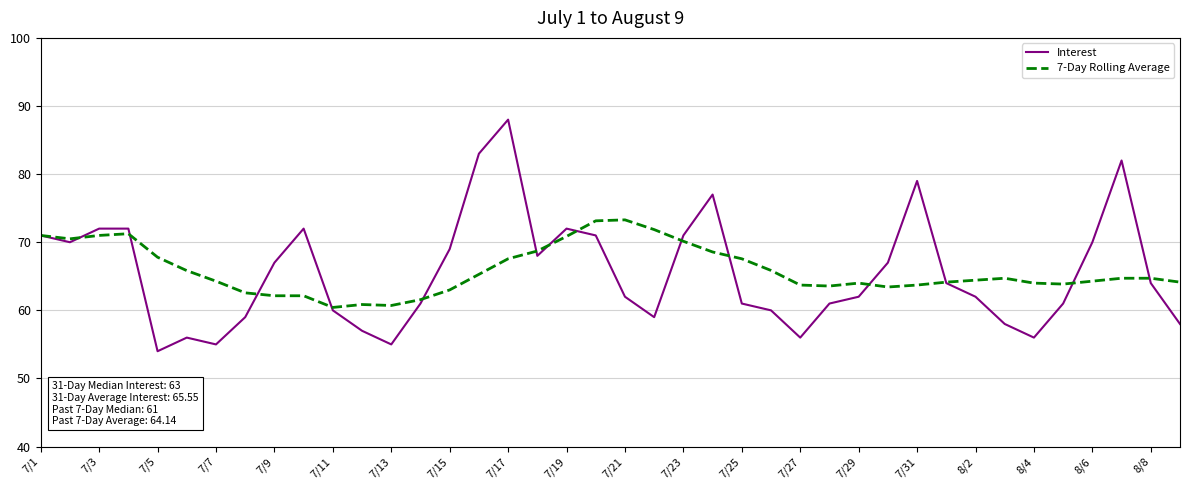

What is the minimum value shown in the chart?

54.0